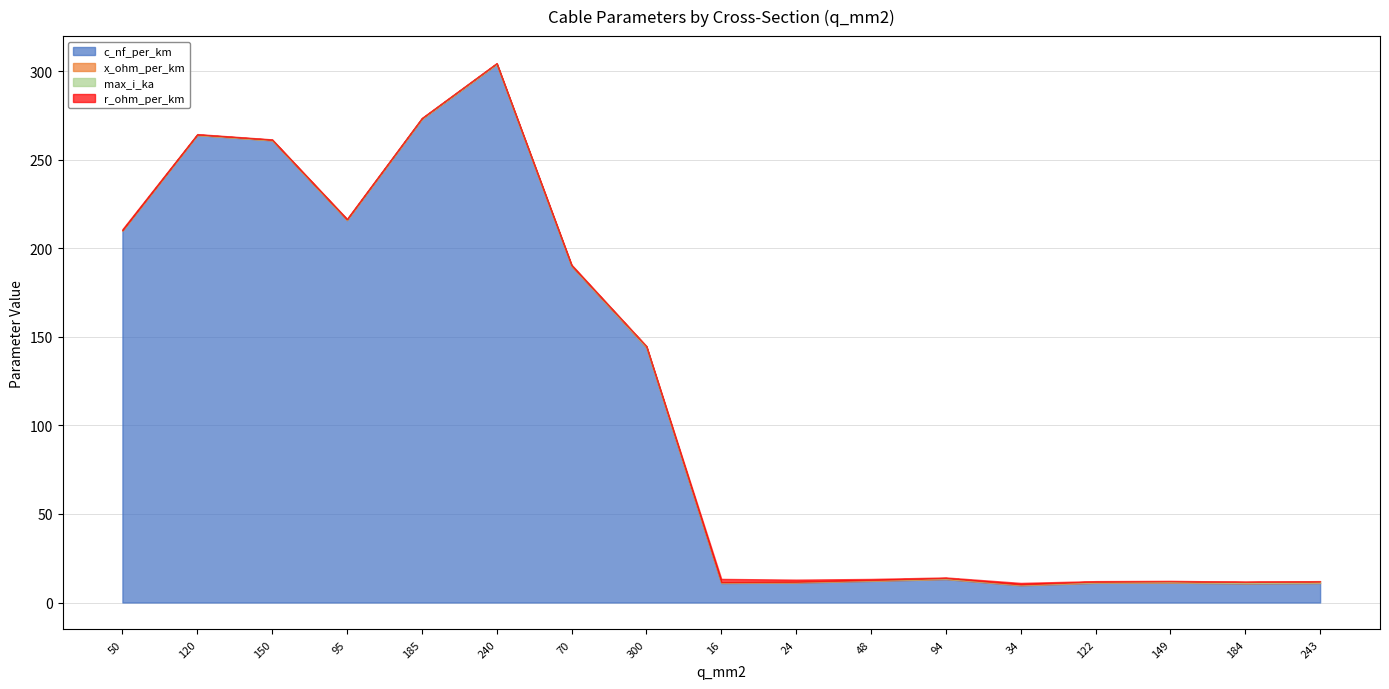

At which category does c_nf_per_km reach its first local valley?

95